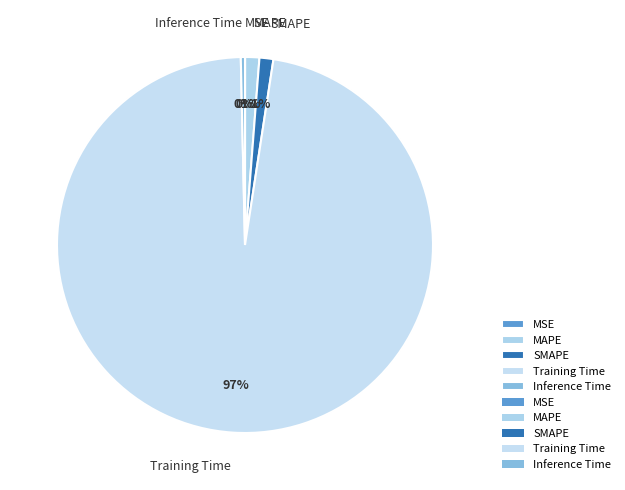

Is Inference Time the majority of the pie?

No